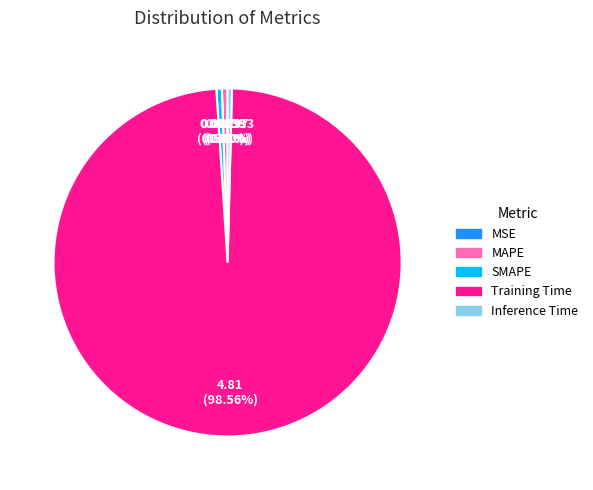

What is the largest slice in the pie chart?

Training Time